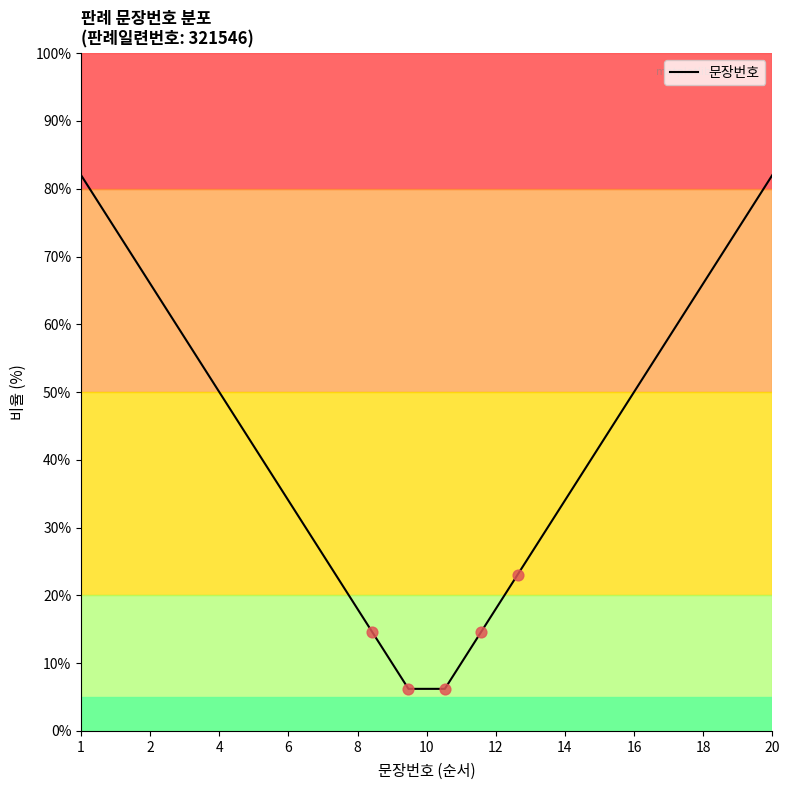

What is the smallest value displayed?

6.2